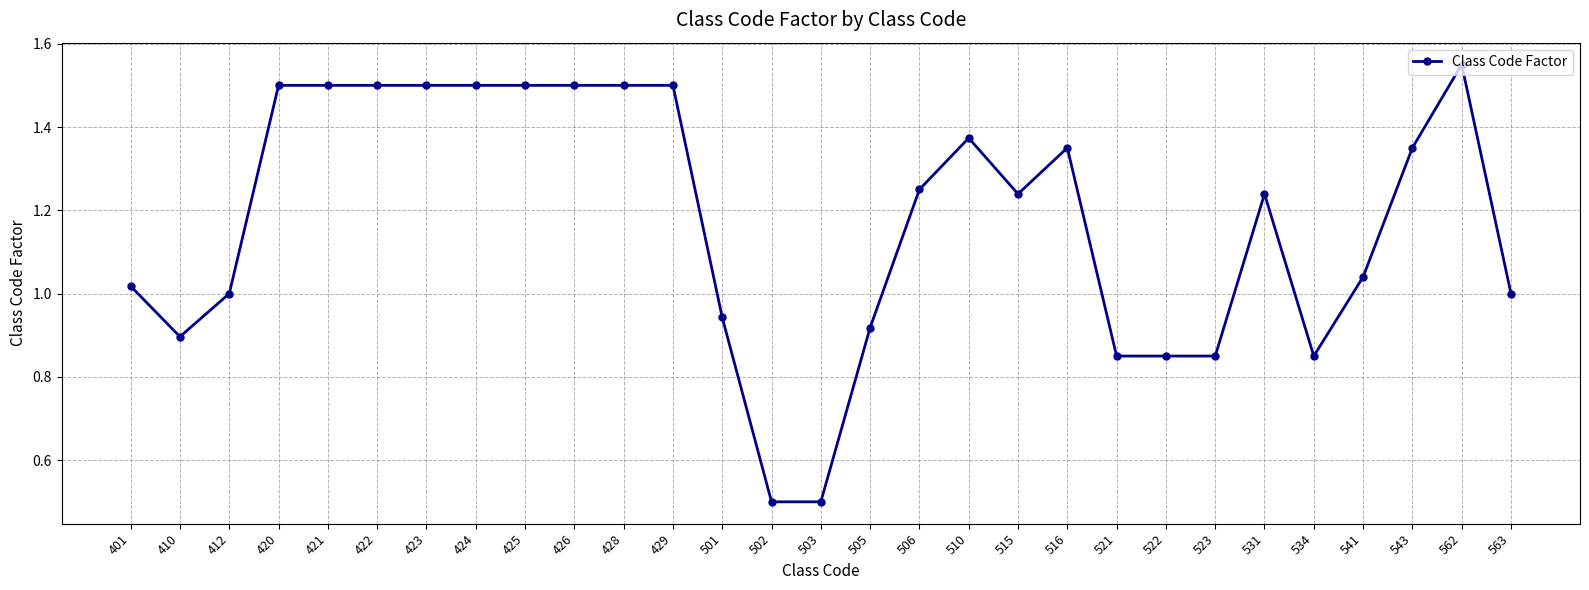

What is the smallest value displayed?

0.5